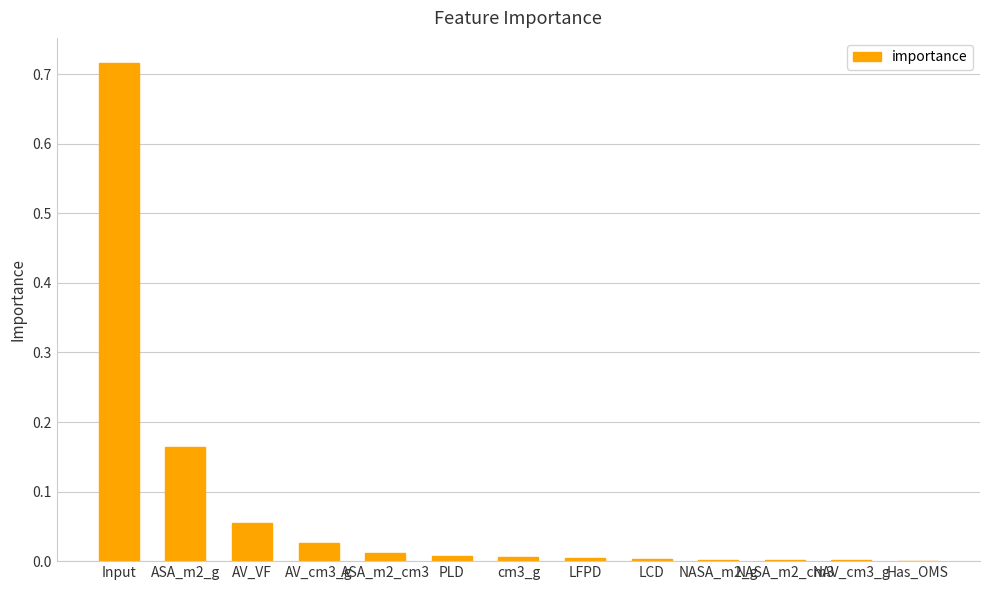

Count the number of categories in the chart.

13